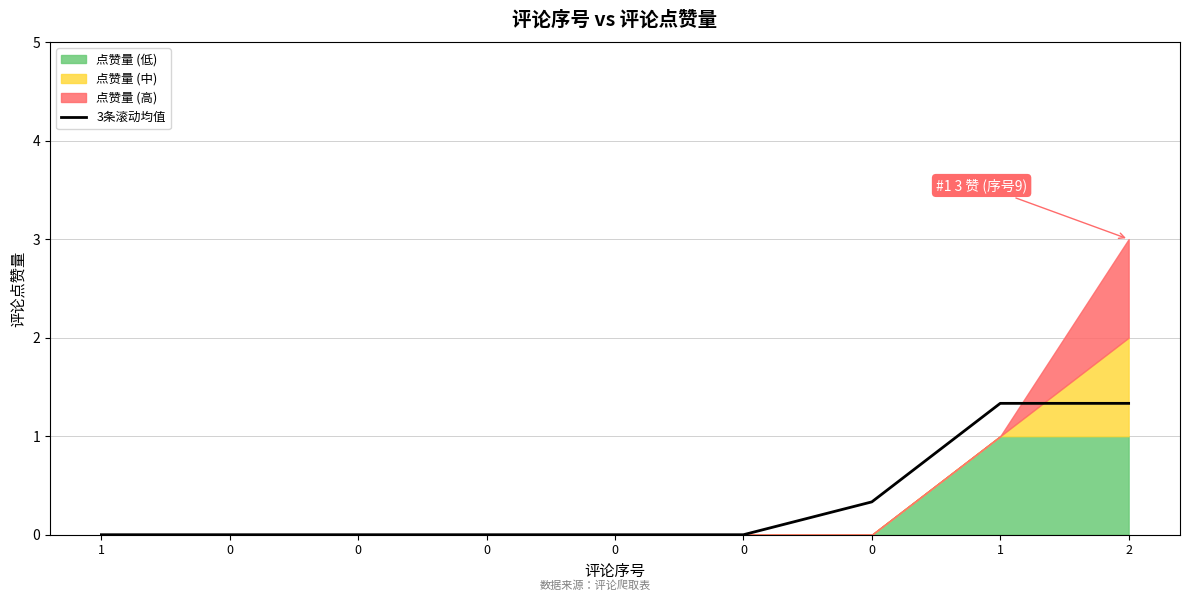

Rank the categories by value from lowest to highest.

1, 0, 0, 0, 0, 0, 0, 1, 2